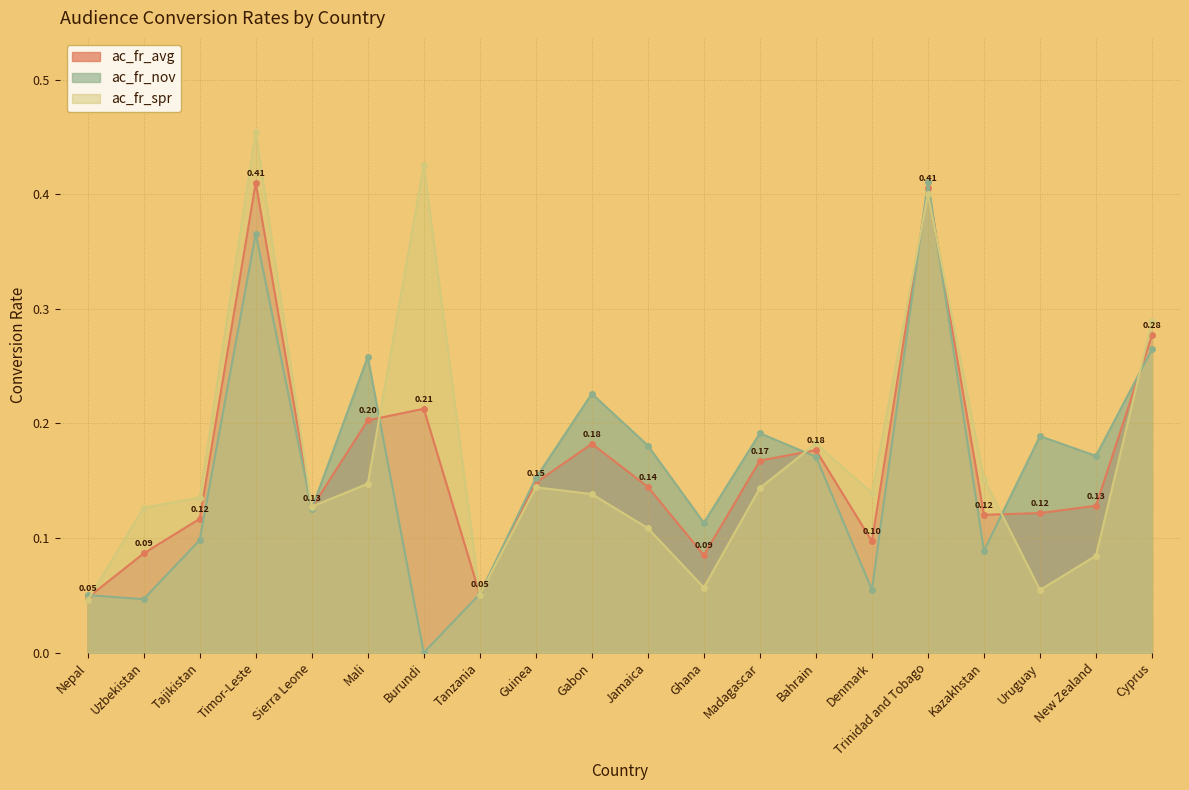

How many lines are shown in the chart?

3